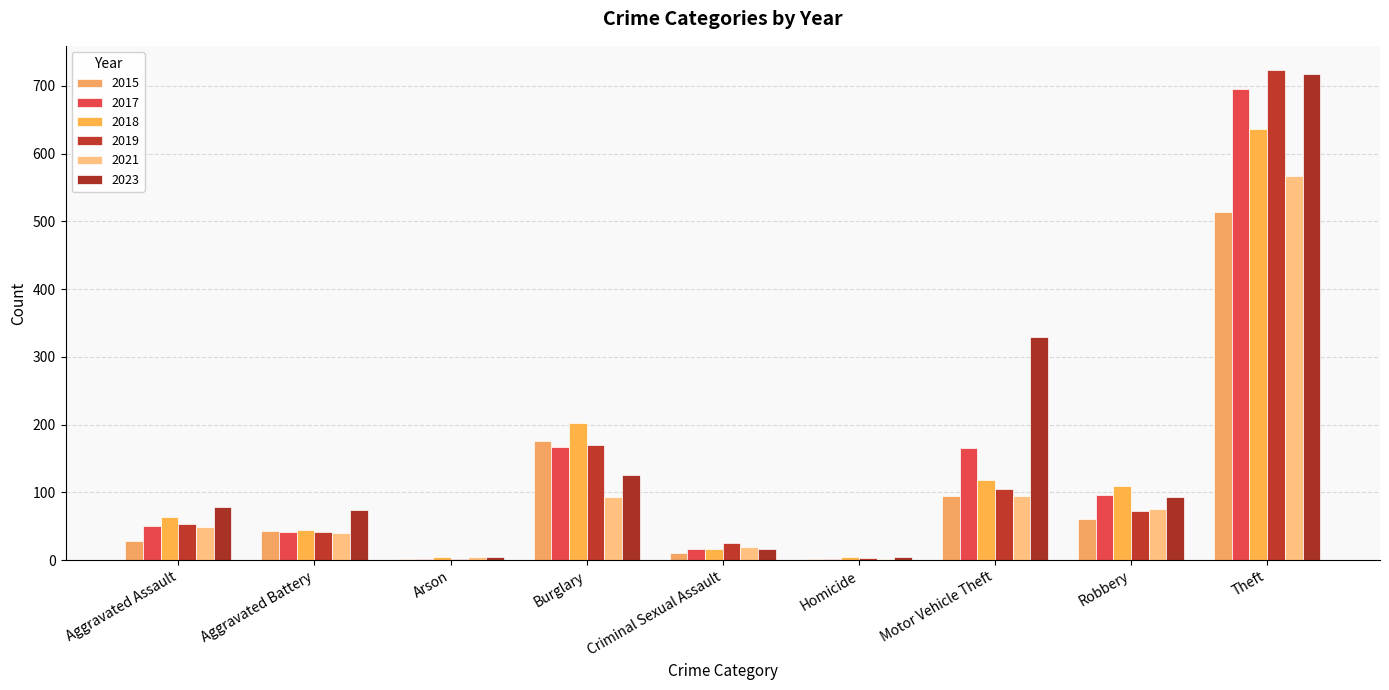

List the labels in order of 2023 value, smallest first.

Homicide, Arson, Criminal Sexual Assault, Aggravated Battery, Aggravated Assault, Robbery, Burglary, Motor Vehicle Theft, Theft